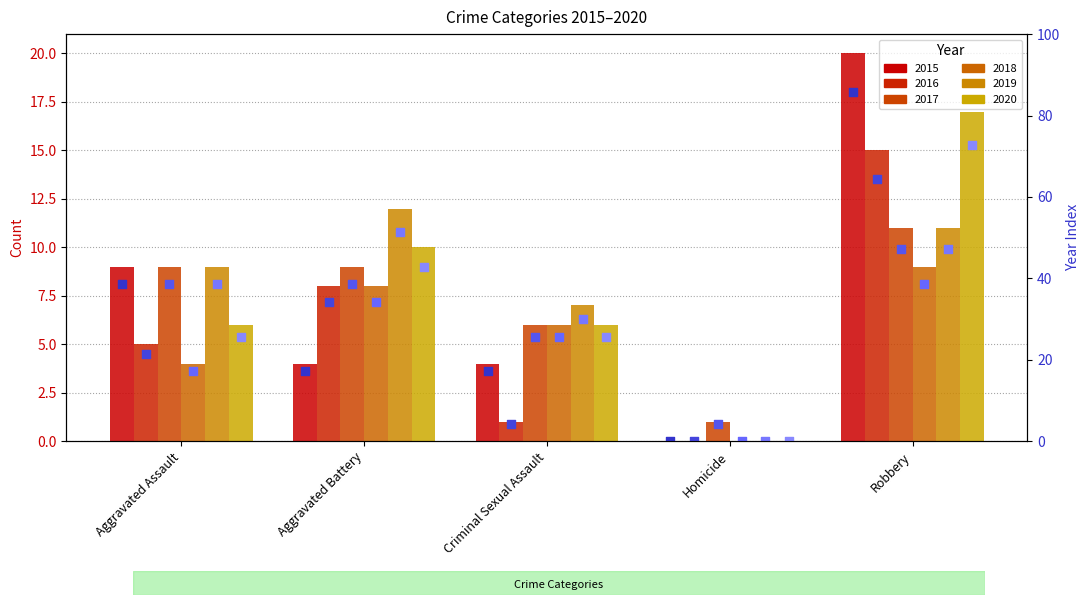

Which series contains the lowest Y value?

2015